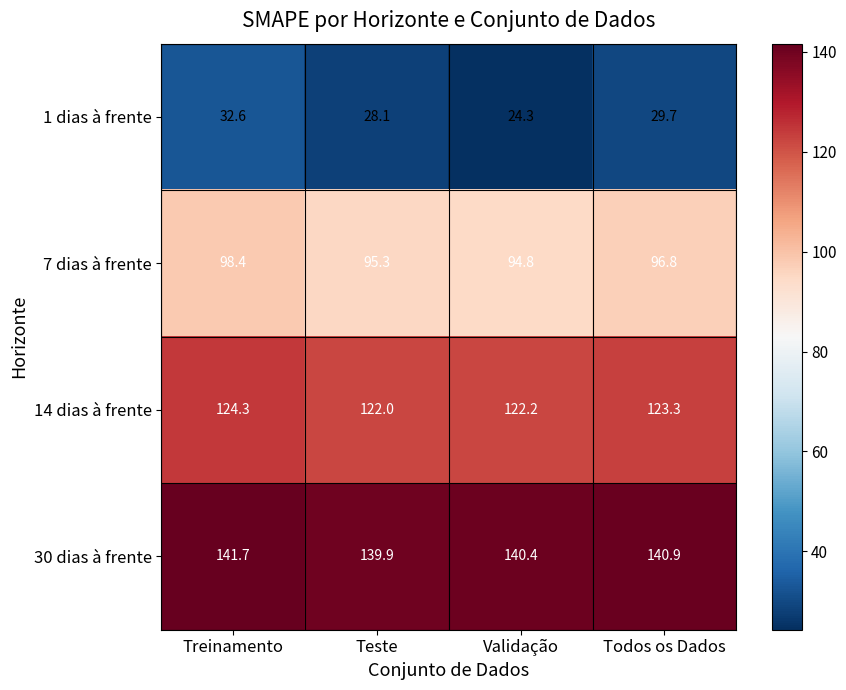

Where is 7 dias à frente nearest to the value 96?

Teste